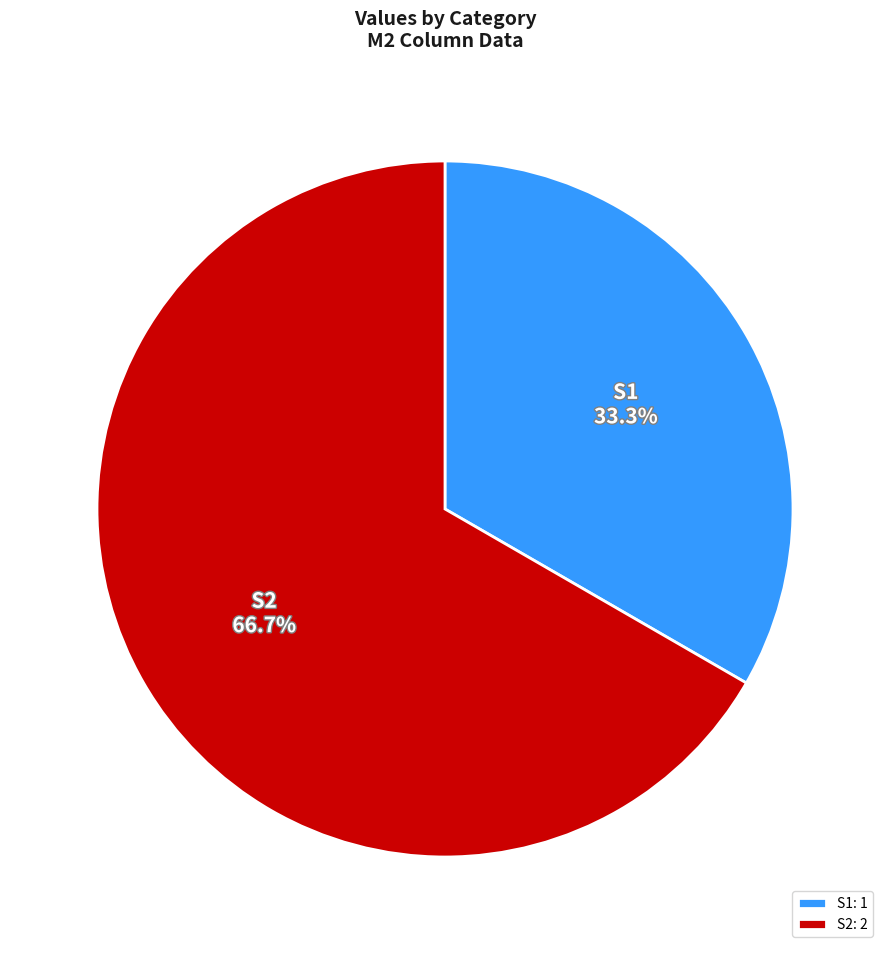

How many segments does this pie chart have?

2